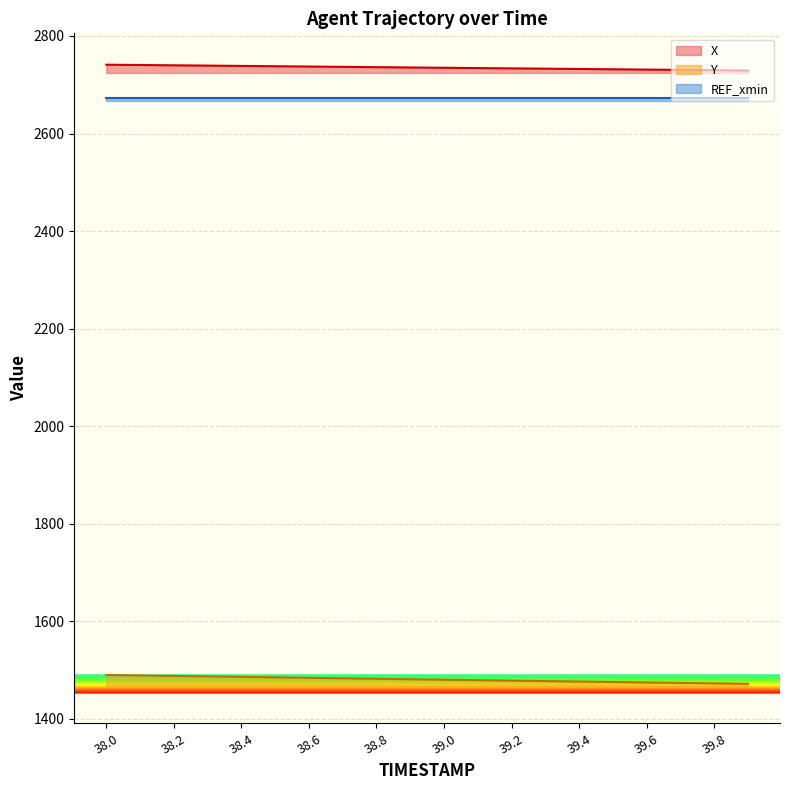

Does the chart have visible grid lines?

Yes